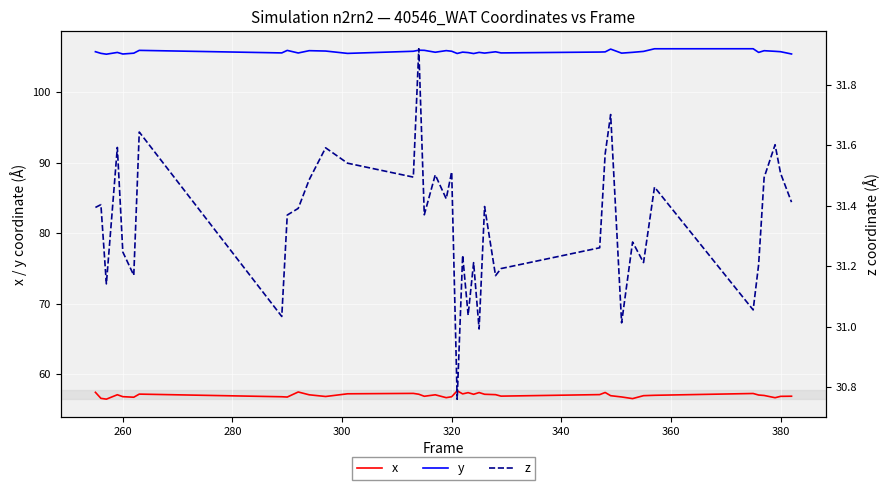

What are all the series names shown in the legend?

x, y, z